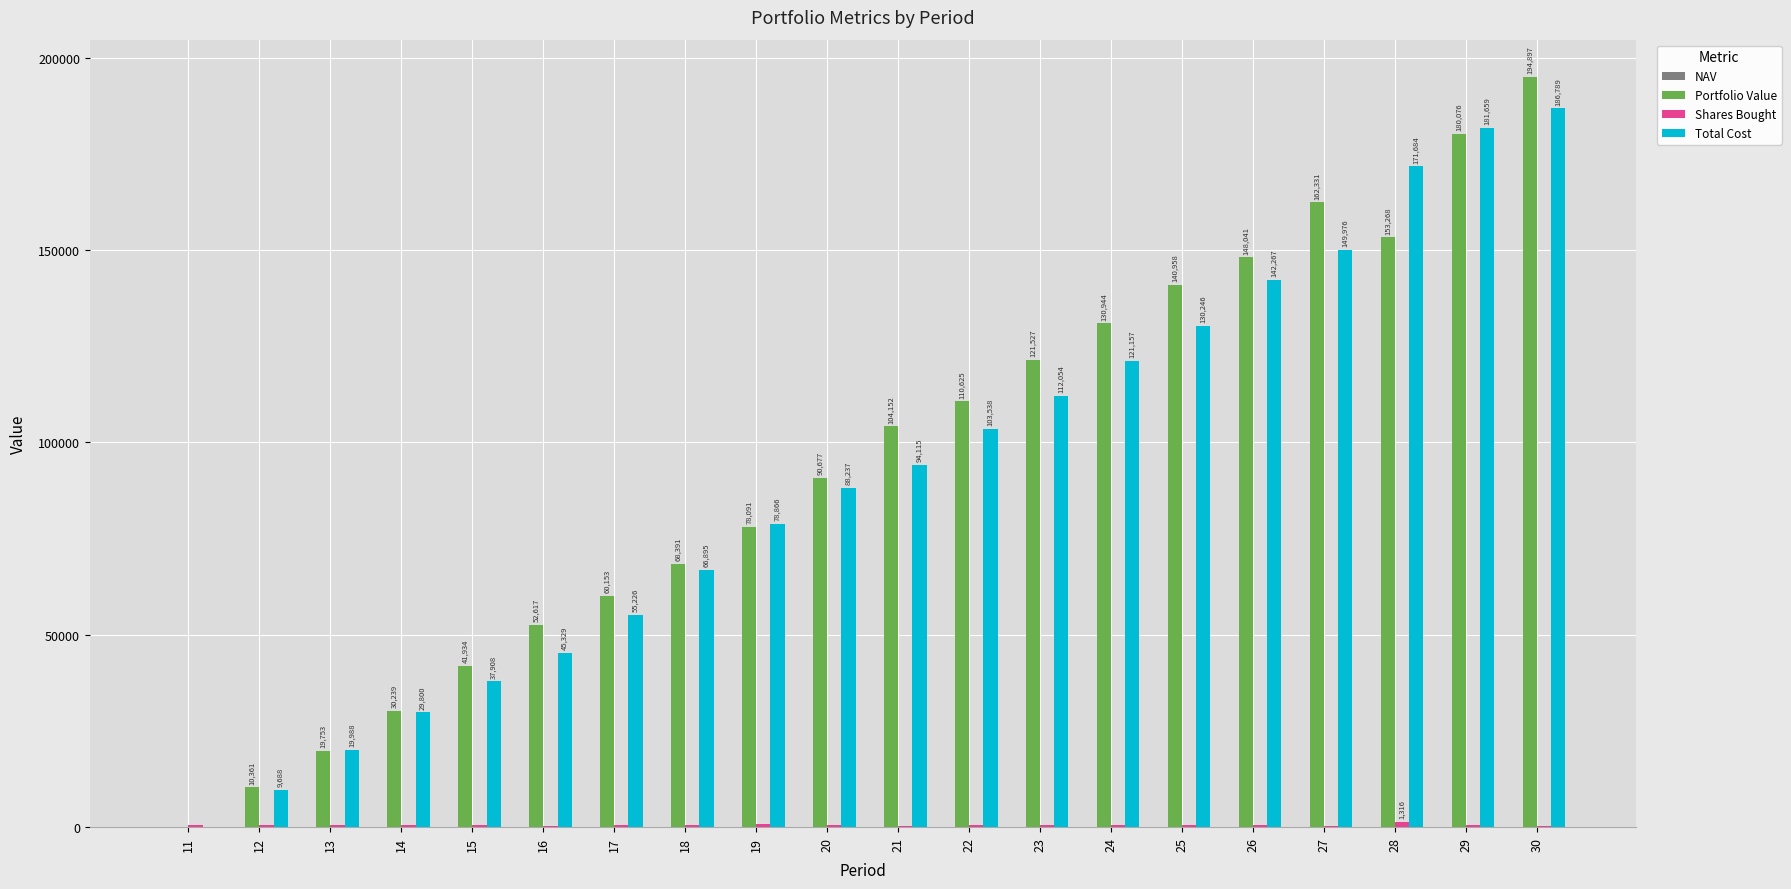

Which series changed the most between 20 and 22?

Portfolio Value